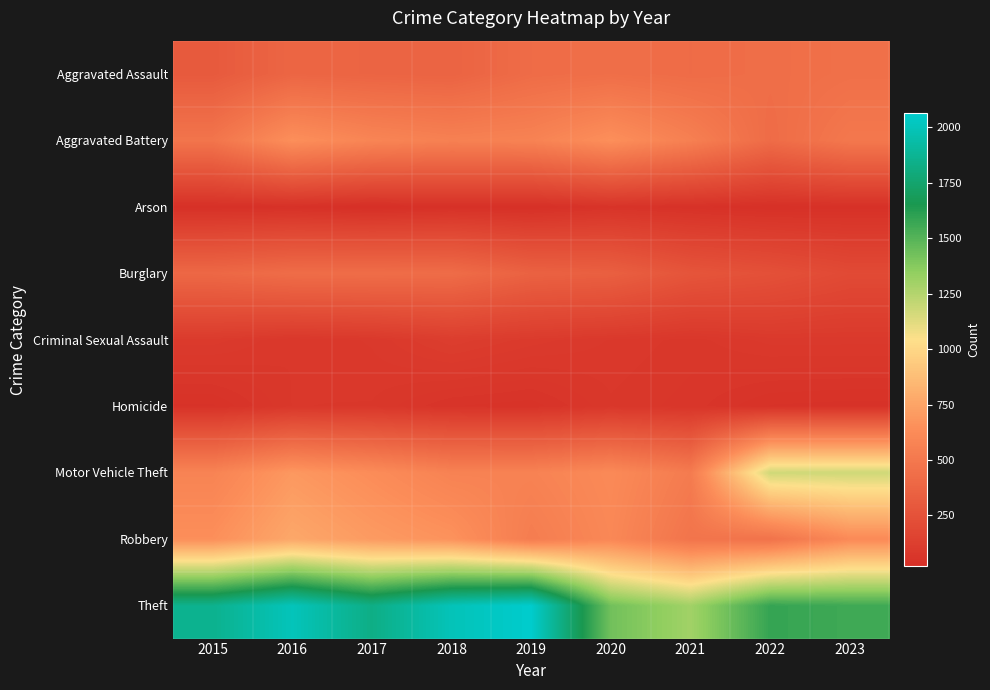

Between 2015 and 2018, which is larger?

2018